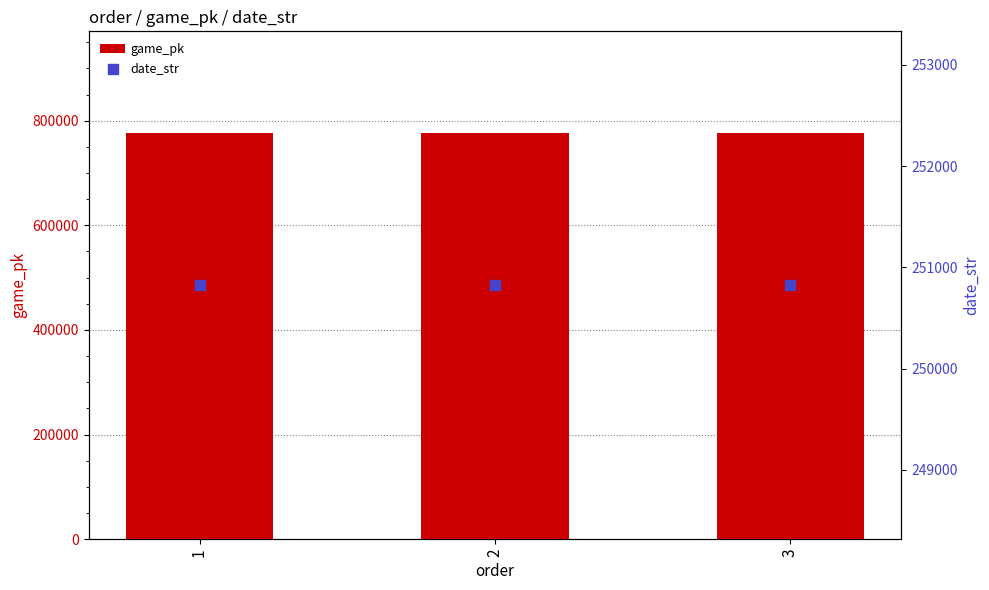

What is the total value across all series at 1?

1027438